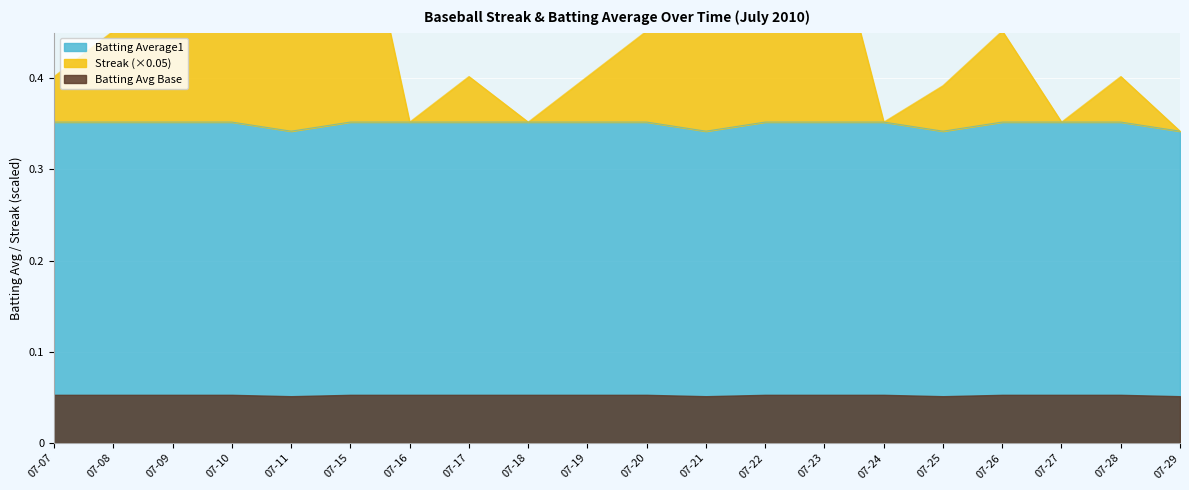

True or false: Streak and Batting Average1 intersect in this chart.

False